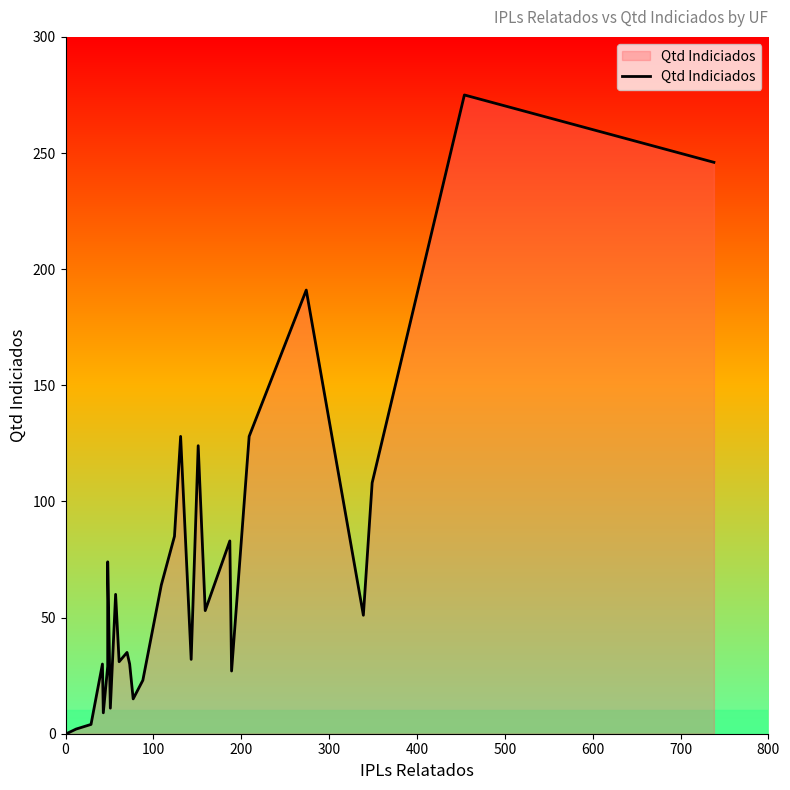

What is the sum of all values?

1948